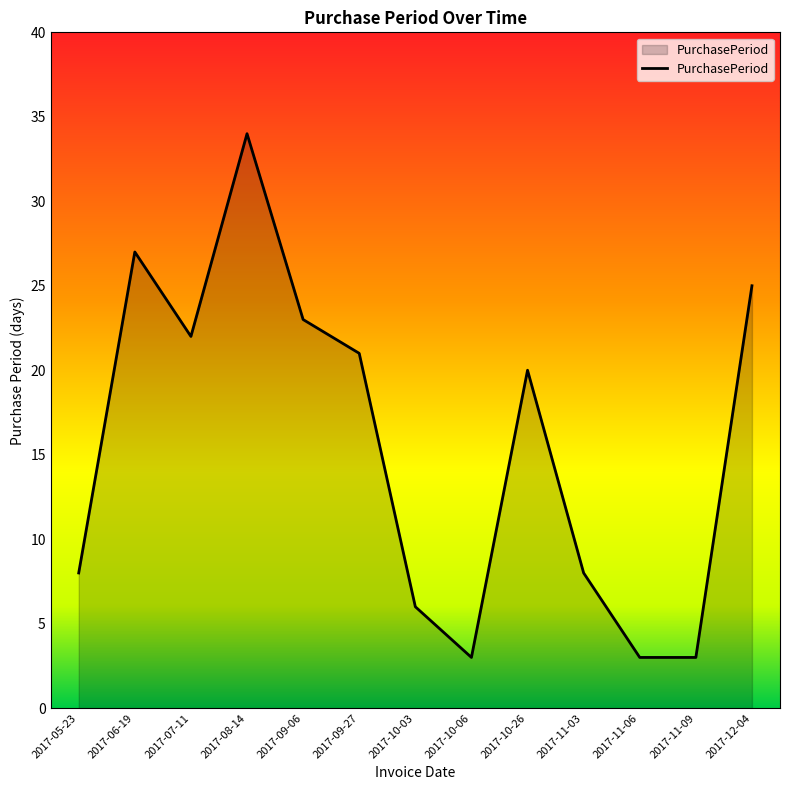

The chart shows a value of 14 at 2017-12-04. True or false?

False